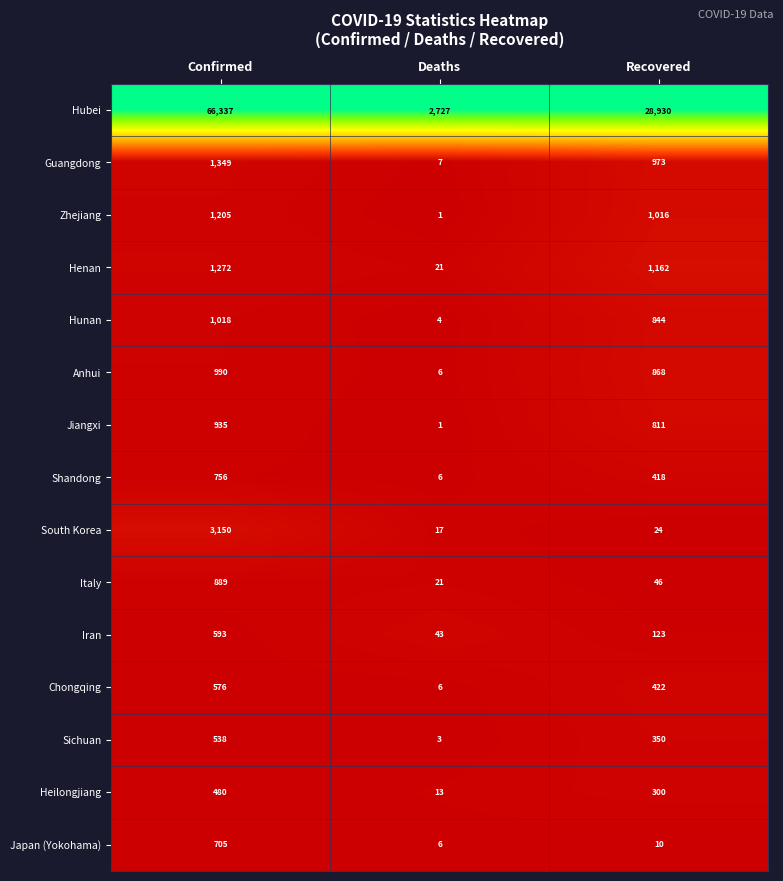

Which series has the widest spread of values?

Hubei